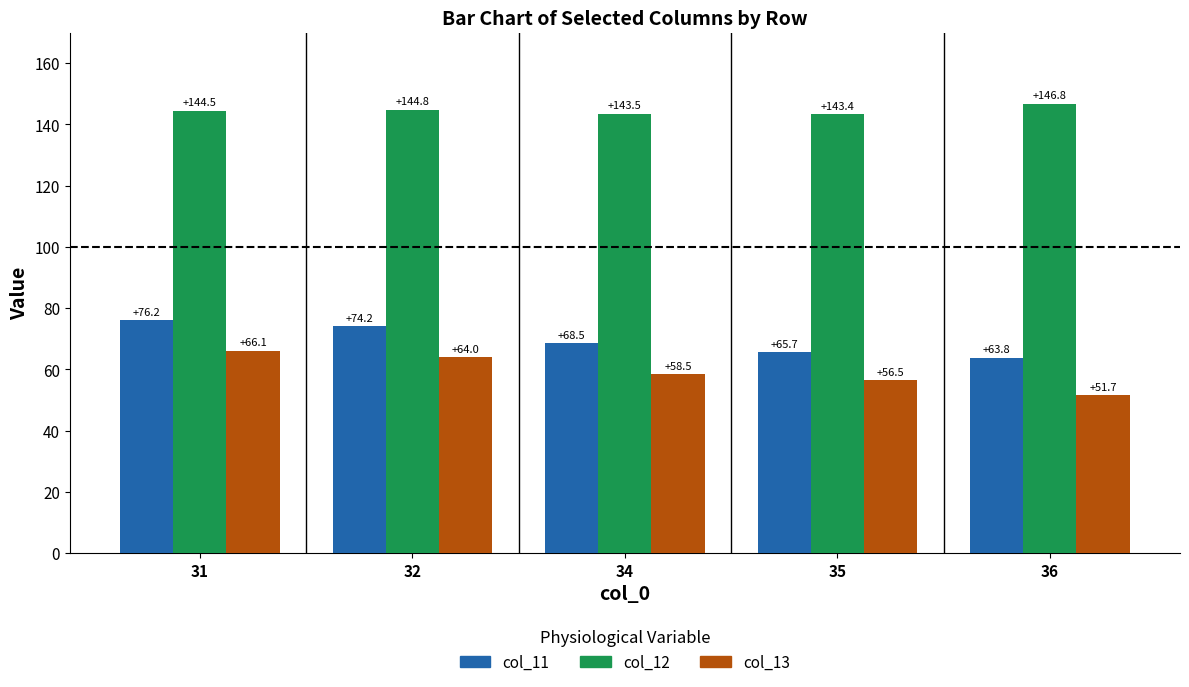

Rank the series at 31 from lowest to highest value.

col_13, col_11, col_12